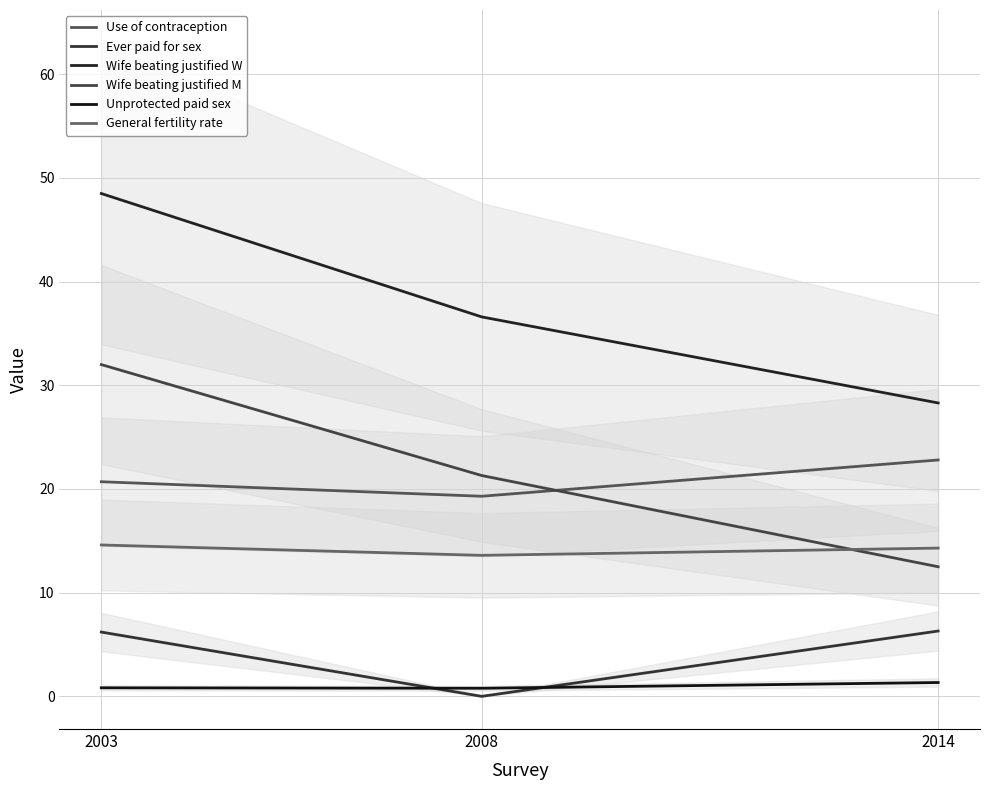

Rank the series by their maximum value, from lowest to highest.

Unprotected paid sex, Ever paid for sex, General fertility rate, Use of contraception, Wife beating justified M, Wife beating justified W